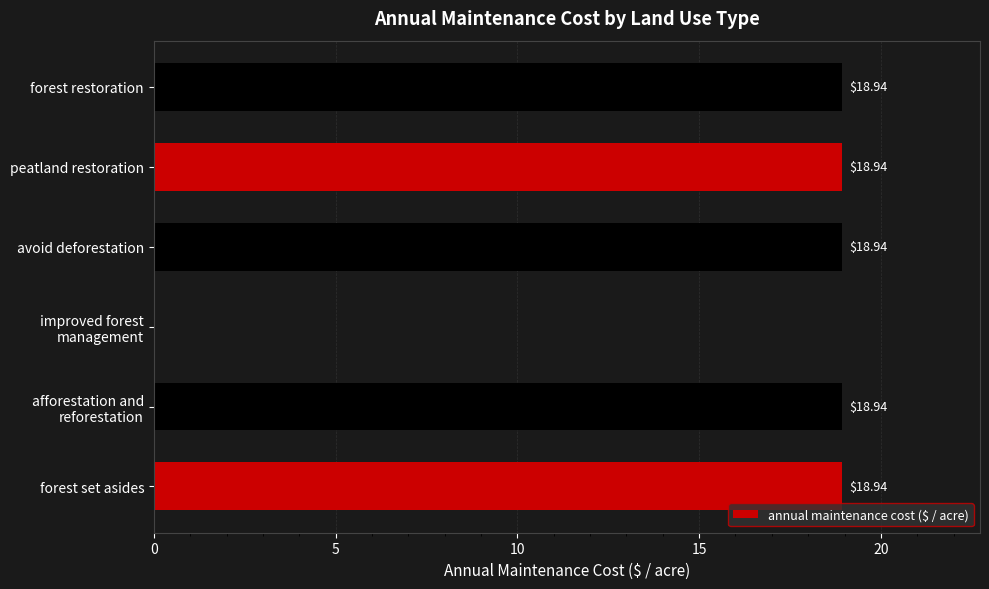

What is the sum of all values?

94.7